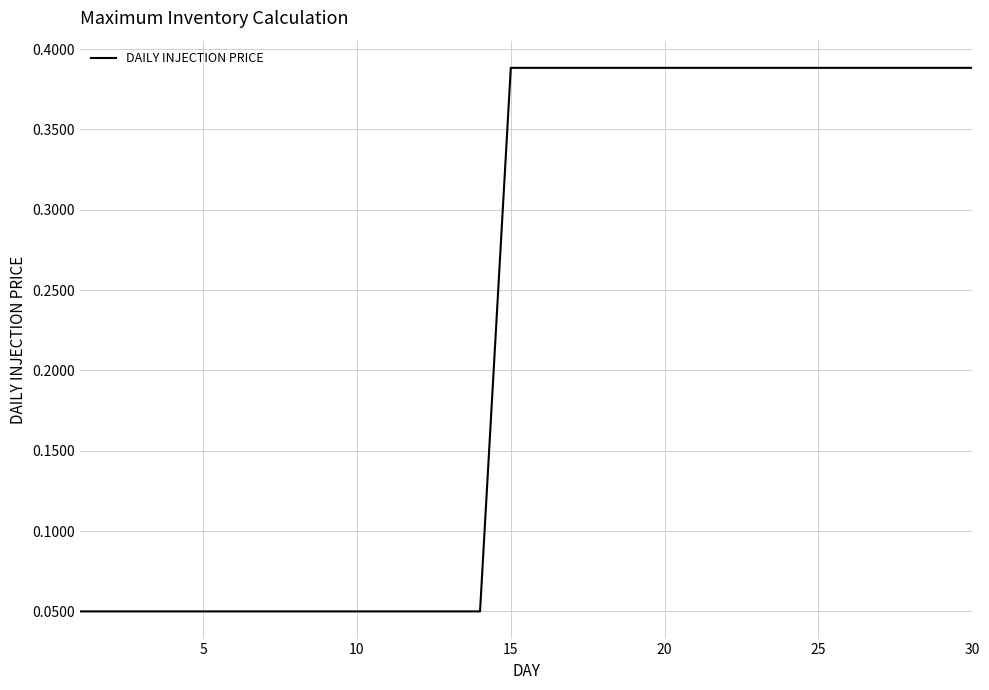

What is the difference between the maximum and minimum values?

0.3